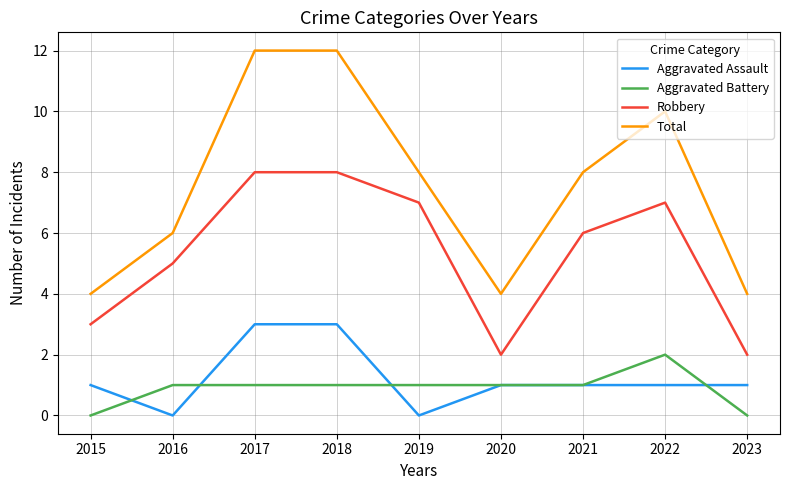

True or false: Total and Aggravated Battery cross at least once.

False